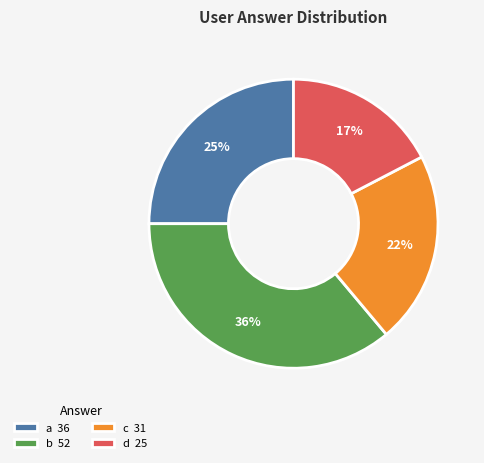

Between d 25 and a 36, which is larger?

a 36